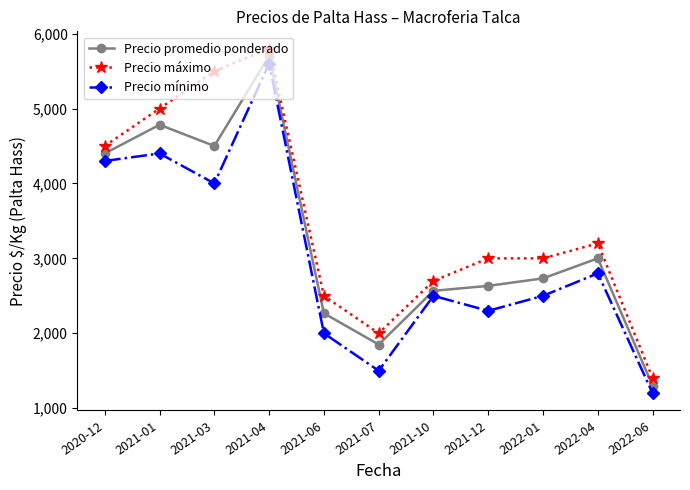

What are all the series names shown in the legend?

Precio promedio ponderado, Precio máximo, Precio mínimo